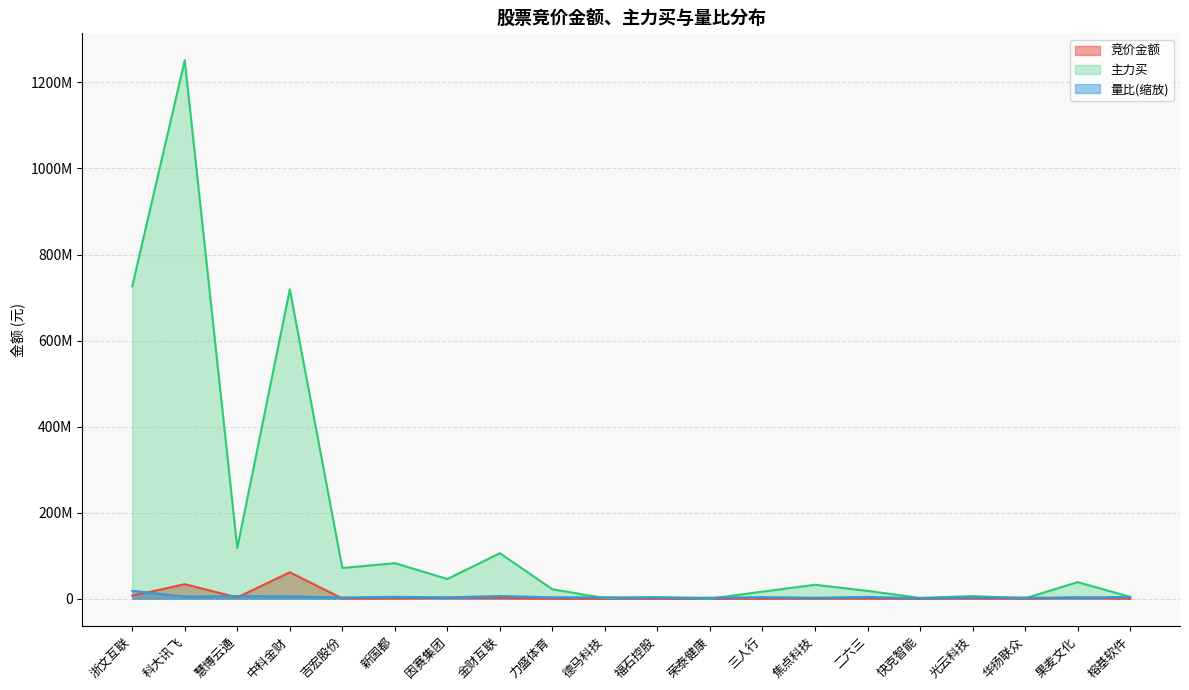

At which category does 竞价金额 reach its first local peak?

科大讯飞